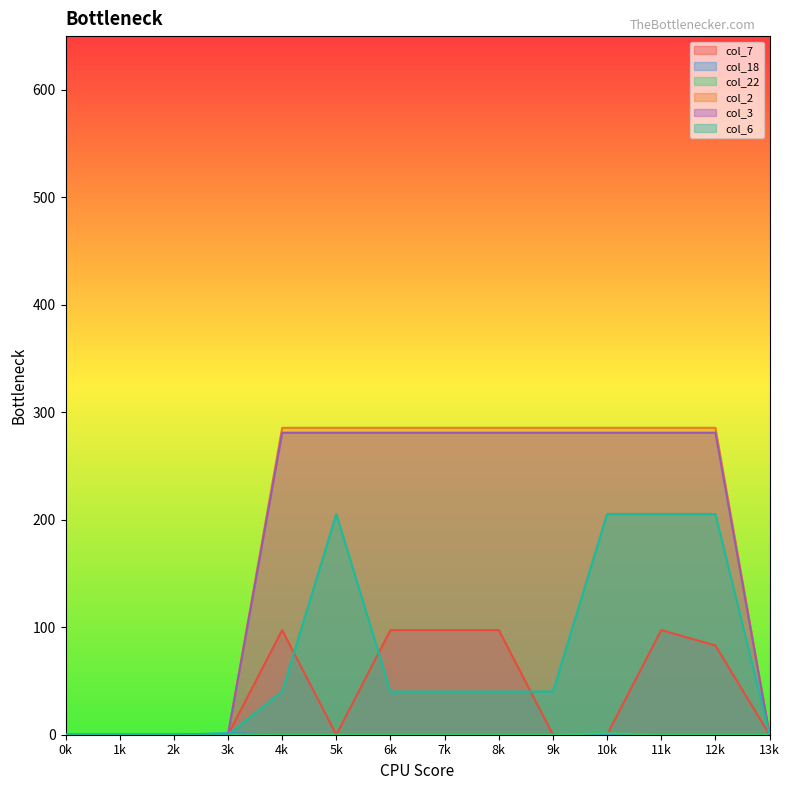

Reading left to right, what are all the values shown in this chart?

col_7: 0.0	0.0	0.0	0.0	97.4	0.0	97.4	97.4	97.4	0.0	0.0	97.4	83.0	0.0
col_18: 0.0	0.0	0.0	1.4	0.0	0.0	0.0	0.0	0.0	0.0	0.0	0.0	0.0	0.0
col_22: 0.0	0.0	0.0	0.0	0.0	0.0	0.0	0.0	0.0	0.0	1.4	0.0	0.0	0.0
col_2: 0.0	0.0	0.0	0.0	285.5	285.5	285.5	285.5	285.5	285.5	285.5	285.5	285.5	0.0
col_3: 0.0	0.0	0.0	0.0	281.0	281.0	281.0	281.0	281.0	281.0	281.0	281.0	281.0	0.0
col_6: 0.0	0.0	0.0	0.0	40.1	205.3	40.1	40.1	40.1	40.1	205.3	205.3	205.3	0.0